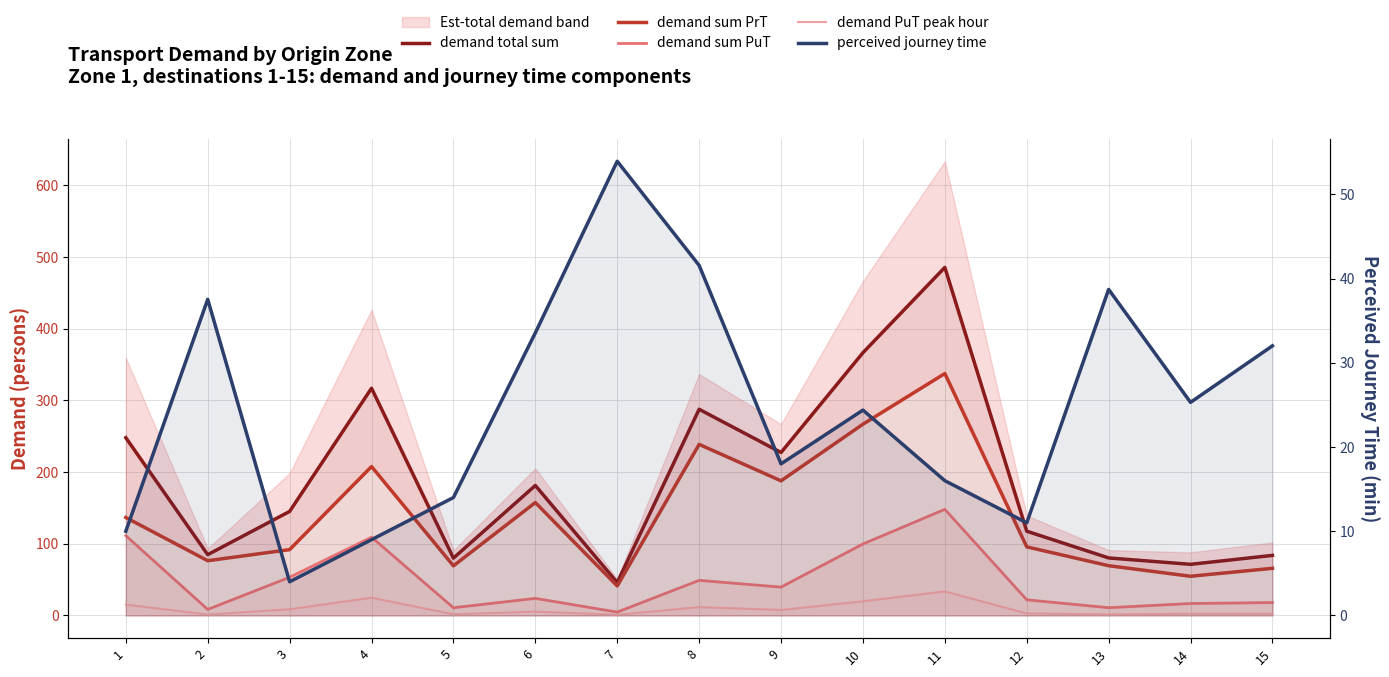

The demand sum PuT series shows 9.9 at 9. True or false?

False